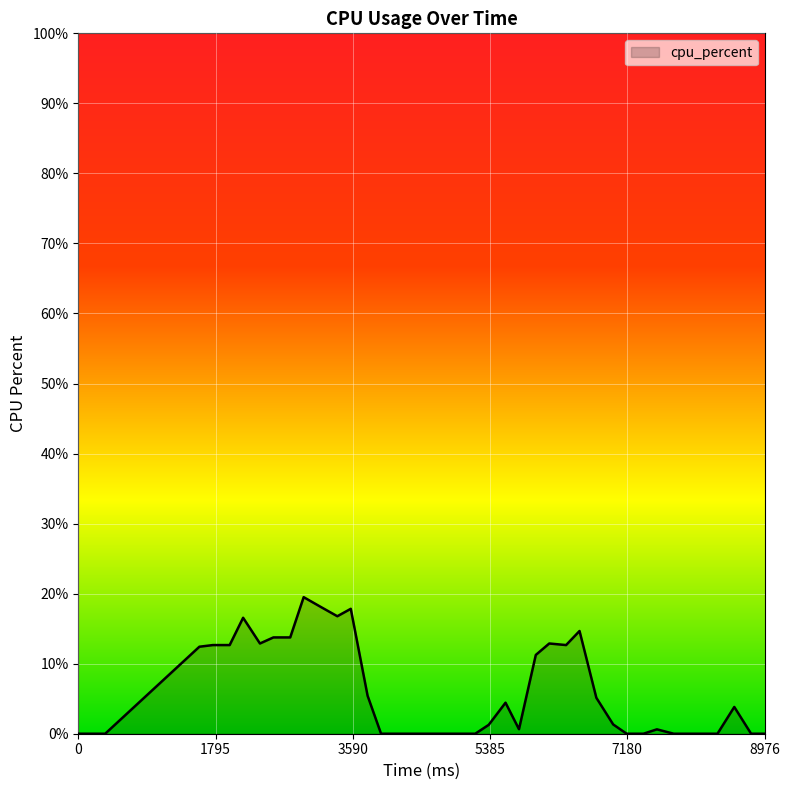

What is the difference between the maximum and minimum values?

19.5